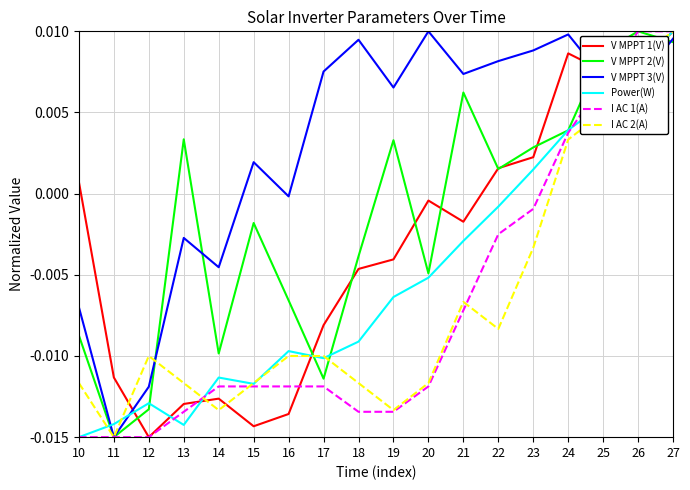

Which series has the largest total across all categories?

V MPPT 3(V)